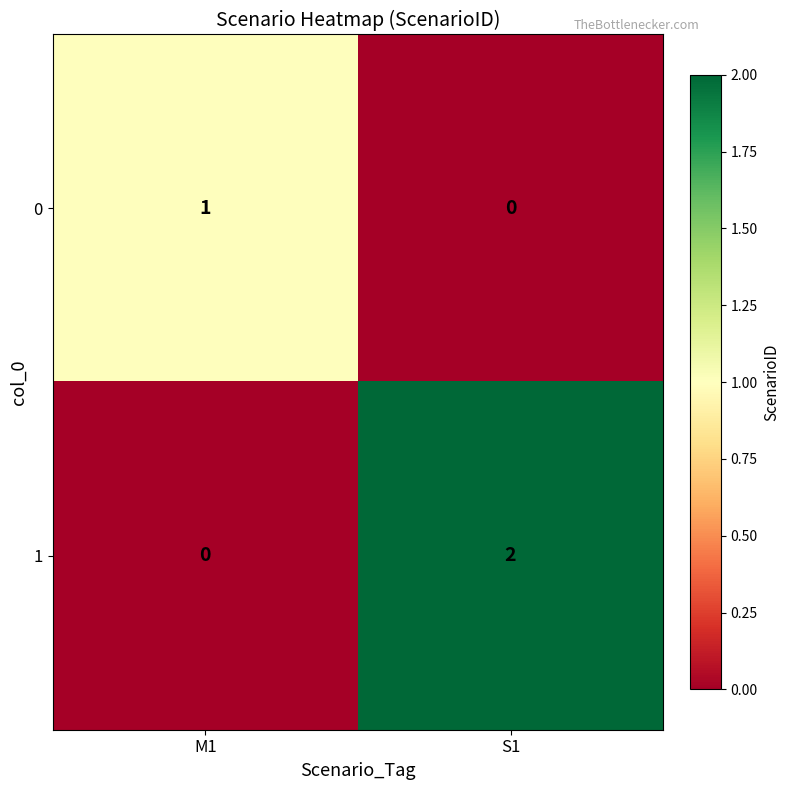

The 1 series shows 1 at M1. True or false?

False